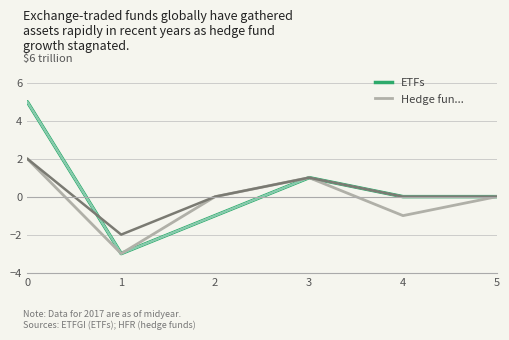

The y_iz_a series shows 1 at 3. True or false?

True